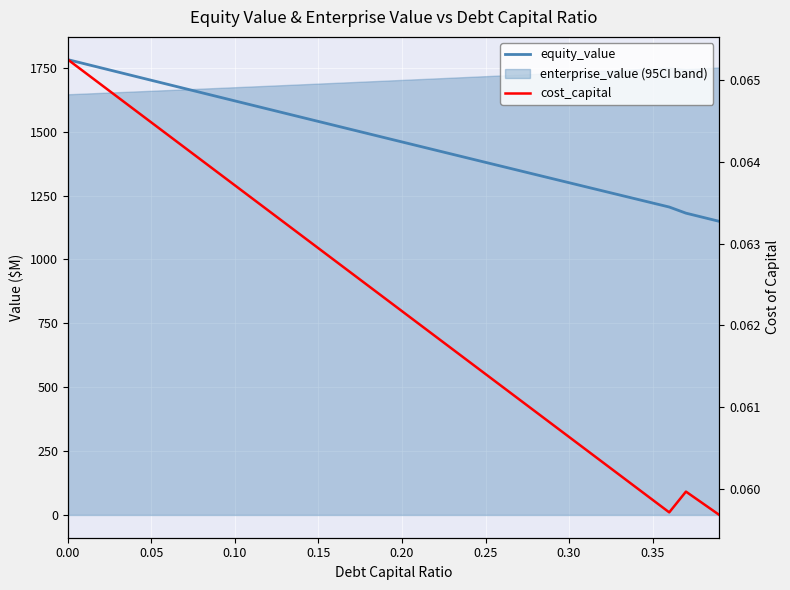

True or false: equity_value has a value of 1540.2 at 0.15.

True